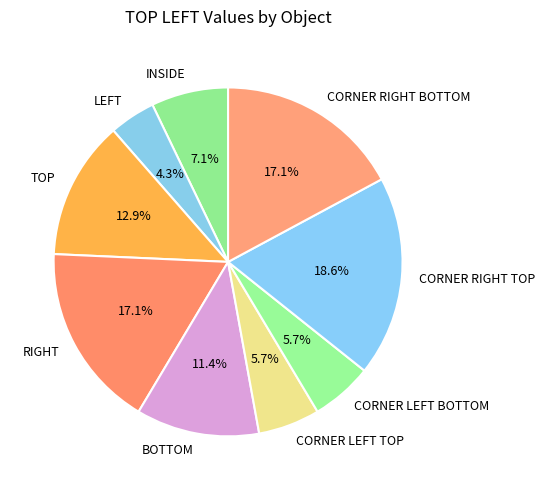

Which slice is the smallest?

LEFT